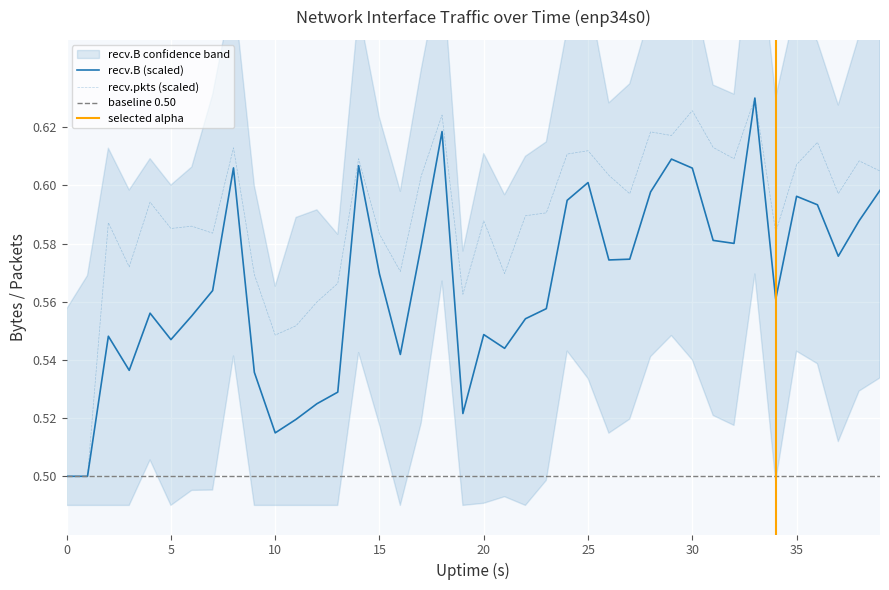

Which series has the widest spread of values?

recv.B